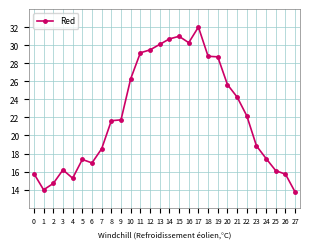

What is the sum of the values at 24 and 14?

48.1